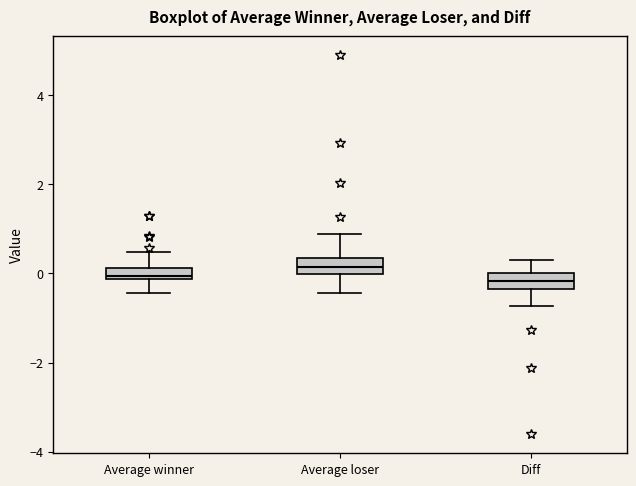

Where is the upper edge of the box for Diff on the y-axis? The values are not printed on the chart, so give them approximately, as read against the axis.

0.0